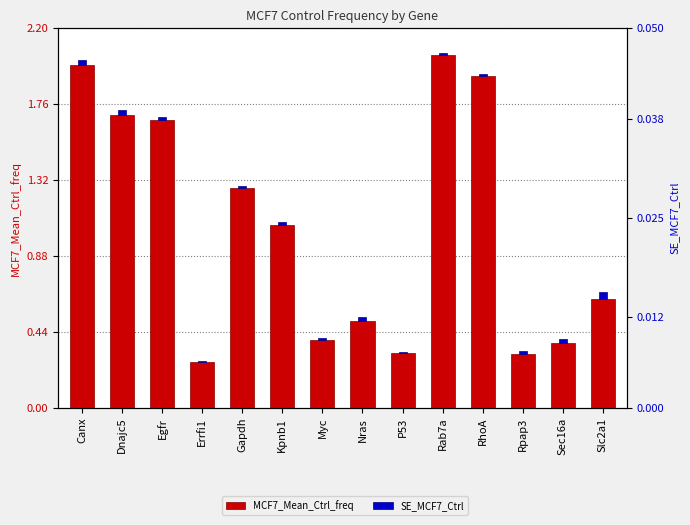

Reading left to right, extract all data points from this chart.

MCF7_Mean_Ctrl_freq: Canx=2.0	Dnajc5=1.7	Egfr=1.7	Errfi1=0.3	Gapdh=1.3	Kpnb1=1.1	Myc=0.4	Nras=0.5	P53=0.3	Rab7a=2.0	RhoA=1.9	Rpap3=0.3	Sec16a=0.4	Slc2a1=0.6
SE_MCF7_Ctrl: Canx=0.0	Dnajc5=0.0	Egfr=0.0	Errfi1=0.0	Gapdh=0.0	Kpnb1=0.0	Myc=0.0	Nras=0.0	P53=0.0	Rab7a=0.0	RhoA=0.0	Rpap3=0.0	Sec16a=0.0	Slc2a1=0.0